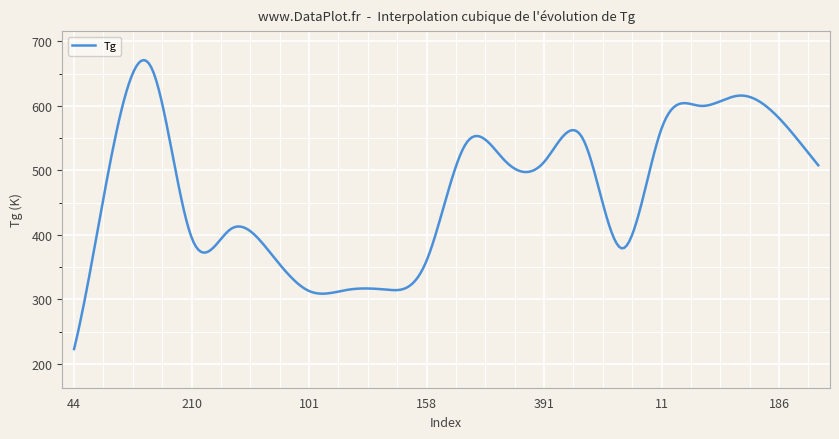

What is the difference between the maximum and minimum values?

448.0